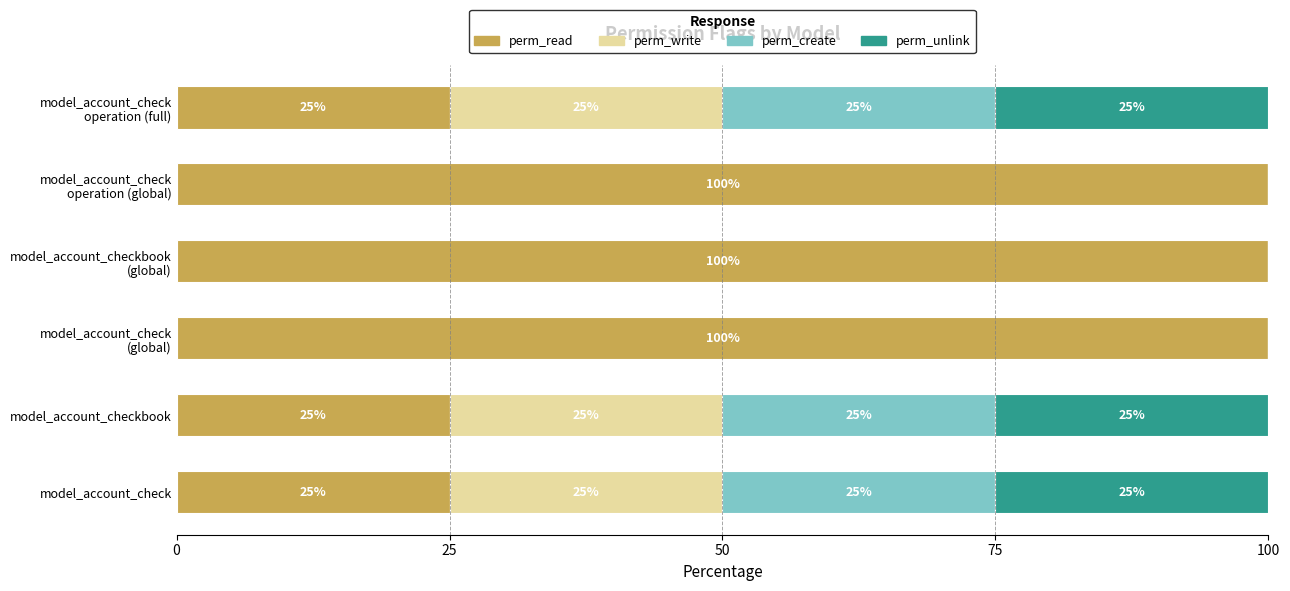

What is the maximum value for perm_read?

100